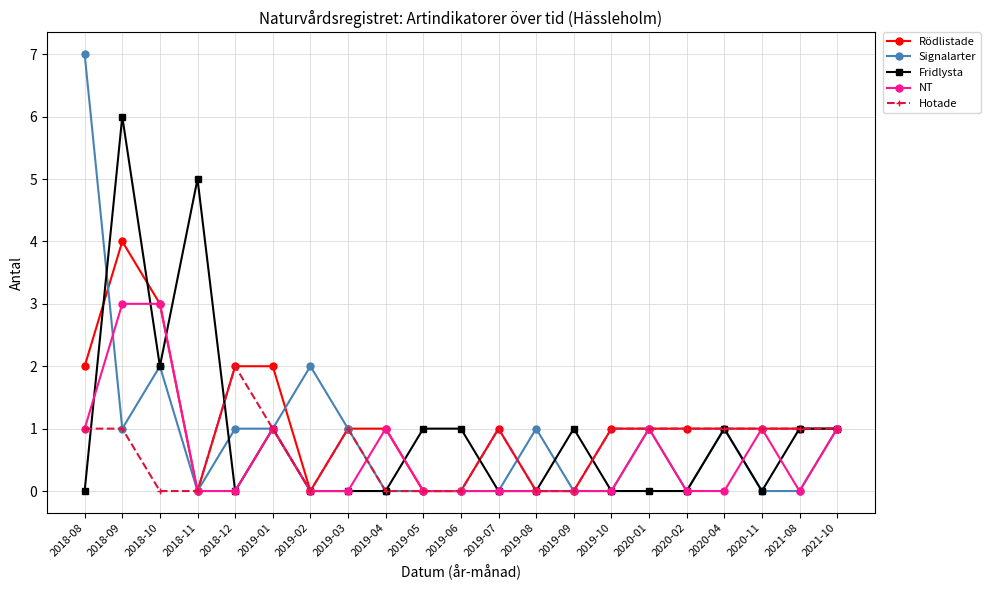

True or false: Hotade has more than 2 points higher than both neighbors.

True